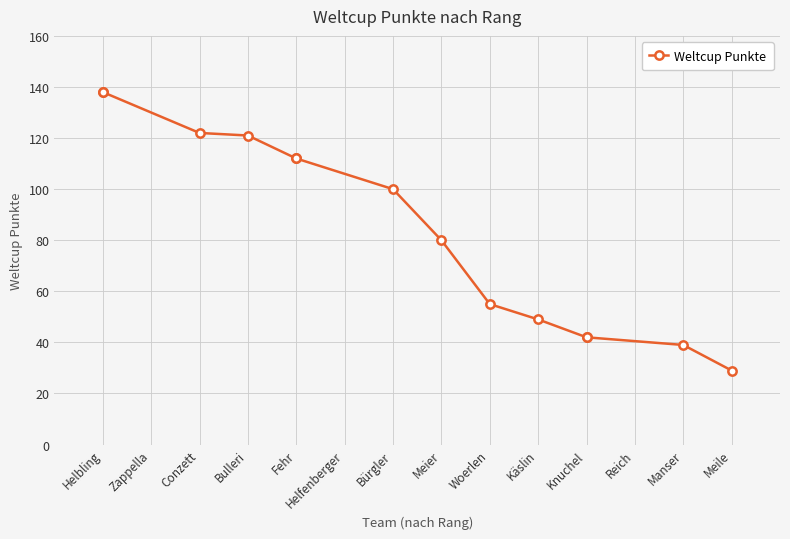

What is the value of the 5th point from the left?

112